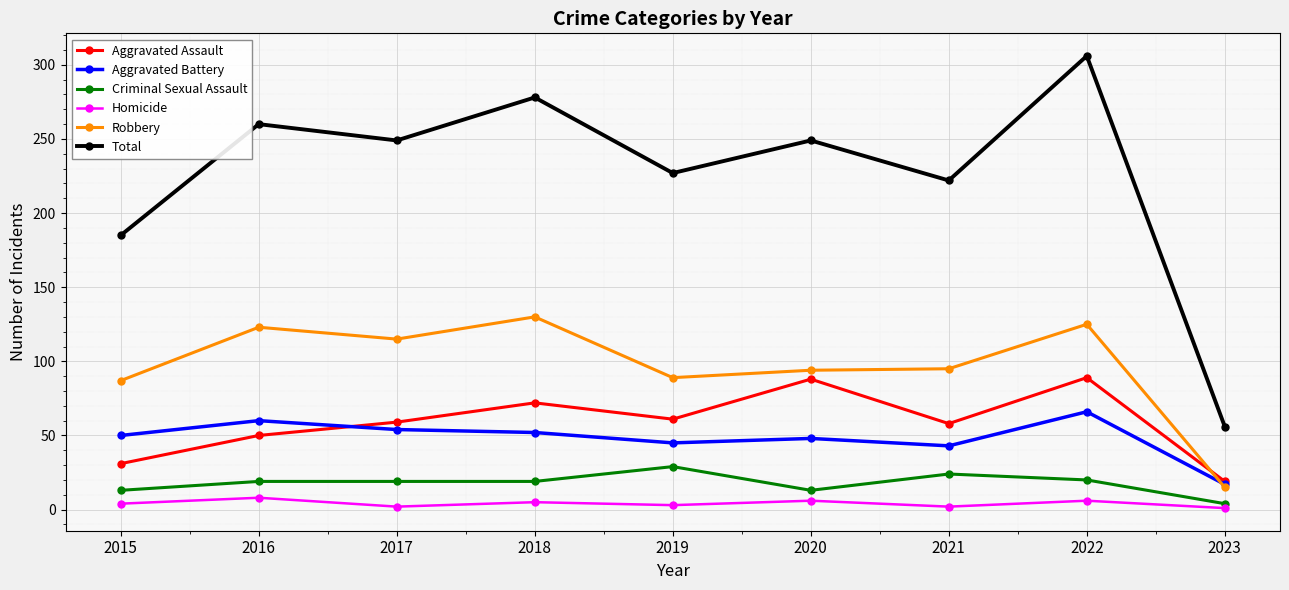

Which label corresponds to the largest value in the chart?

2022